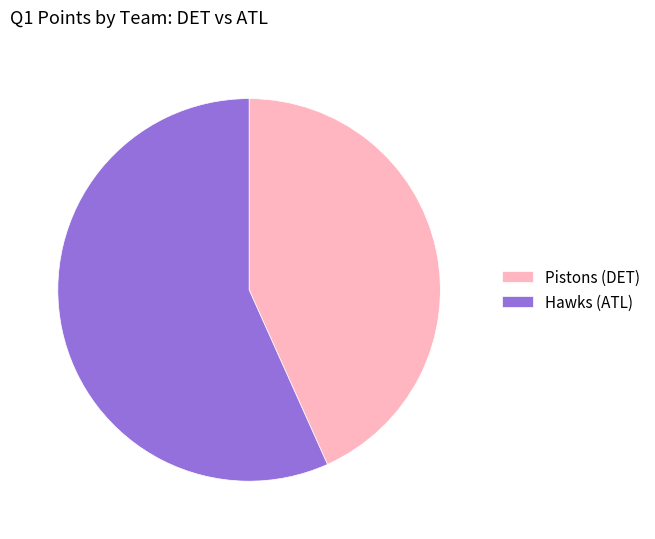

Rank the categories by value from lowest to highest.

Pistons (DET), Hawks (ATL)